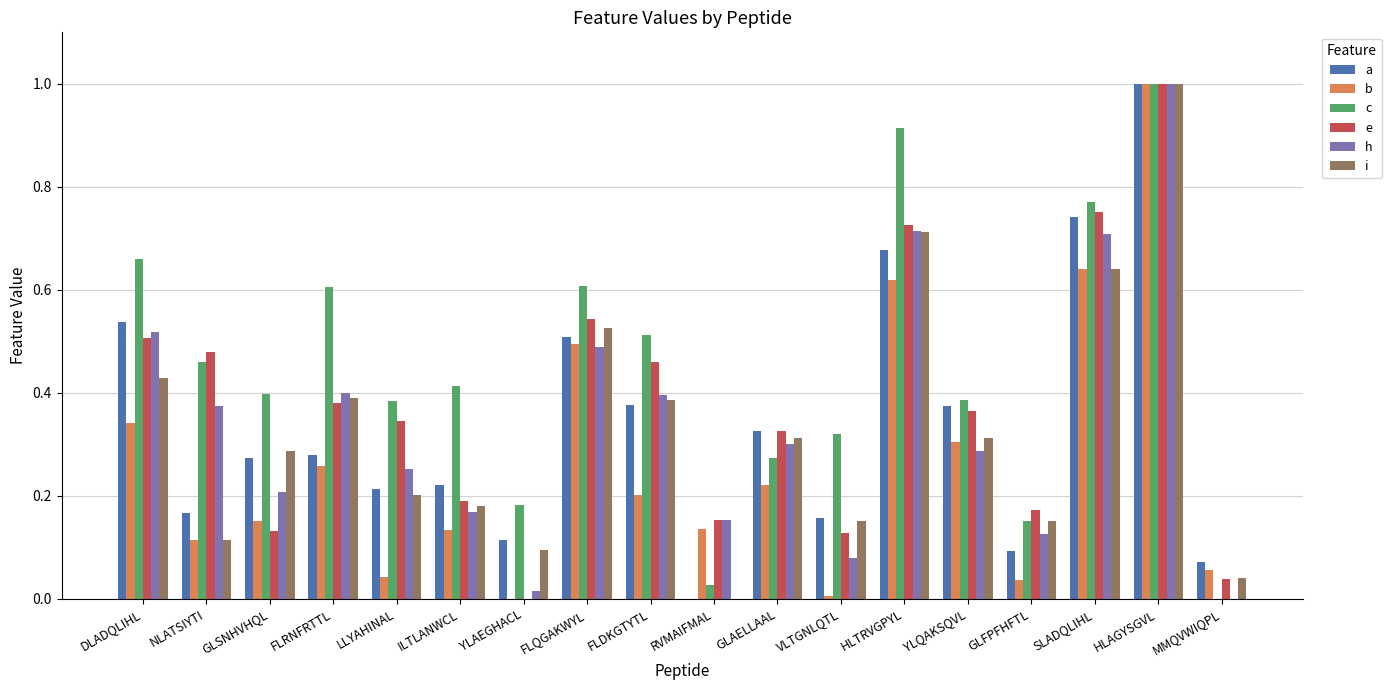

Which category has the highest value in the b series?

HLAGYSGVL